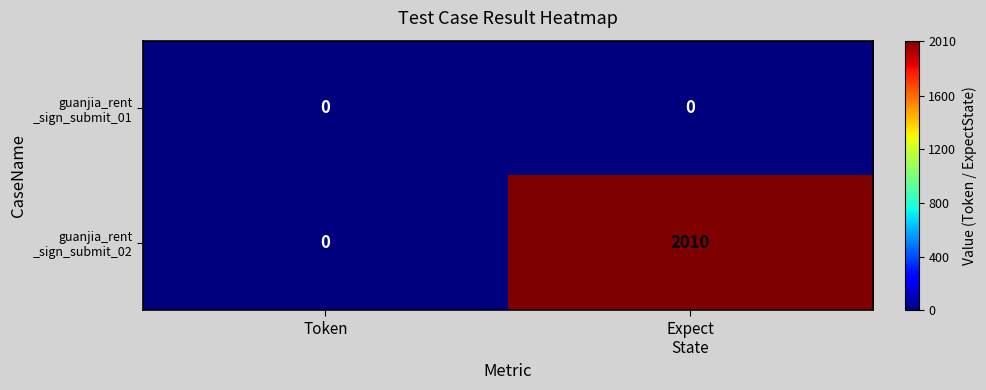

What is the greatest value displayed?

2010